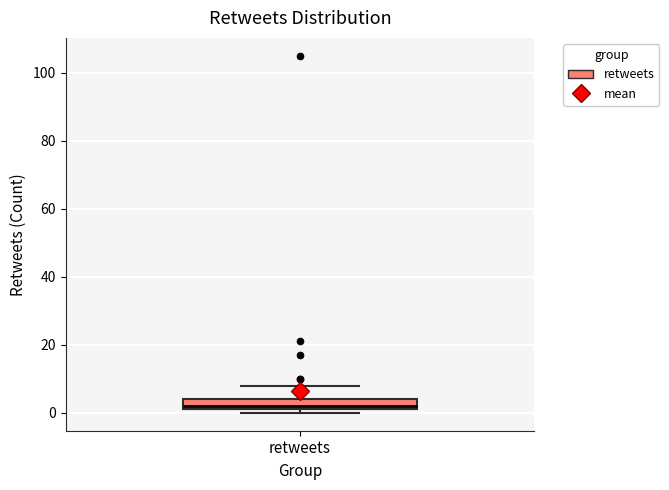

Read this box plot against the y-axis: the position of the median line, the range covered by the box, and the ends of both whiskers. The values are not printed on the chart, so give them approximately, as read against the axis.

median 2 (just above the box's lower edge), box 2 to 4, whiskers 0 to 8